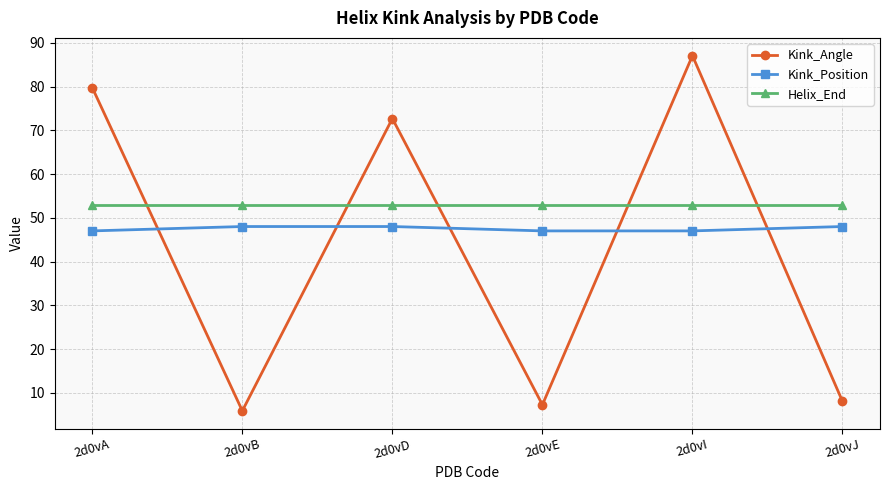

Count the number of data series in this chart.

3